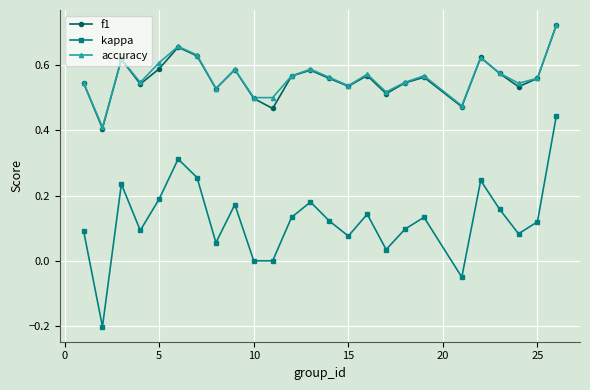

In f1, how many points are higher than both neighbors (excluding endpoints)?

7